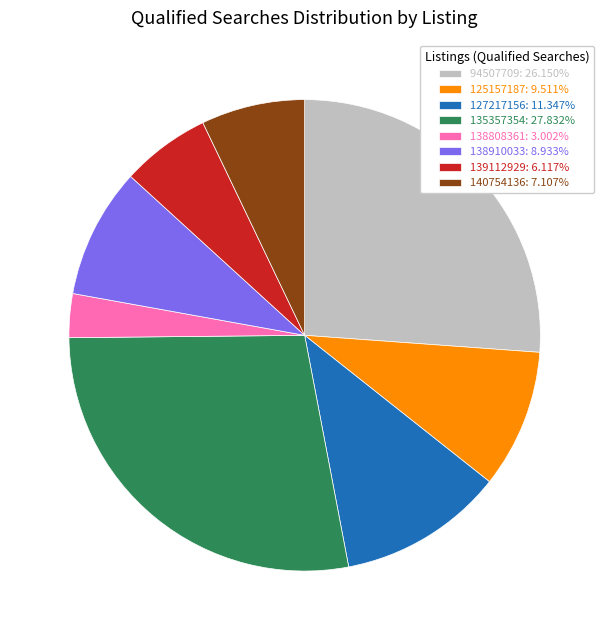

Which slice is the smallest?

138808361